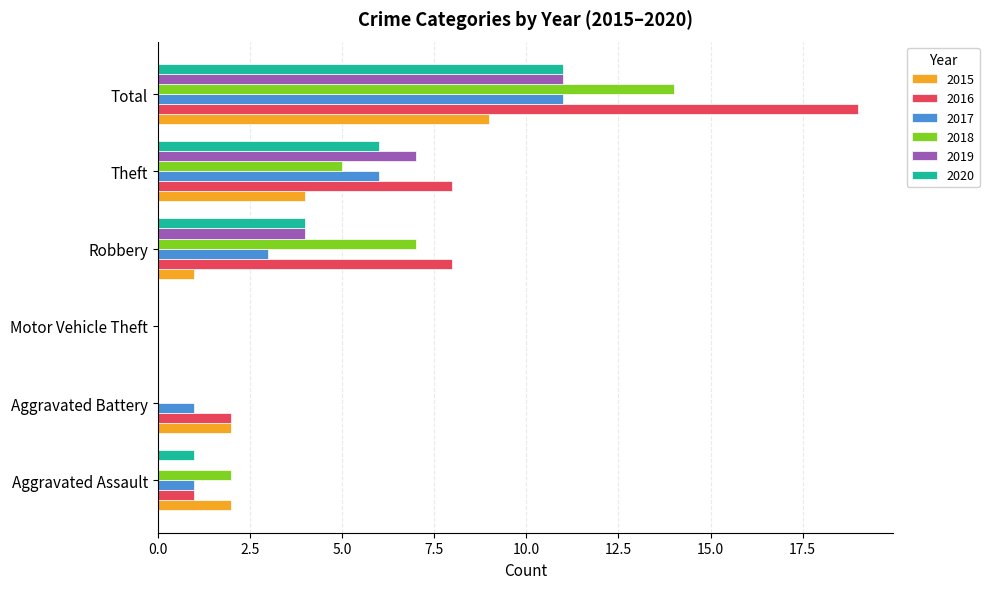

The value of 2015 at Aggravated Battery is 3. True or false?

False